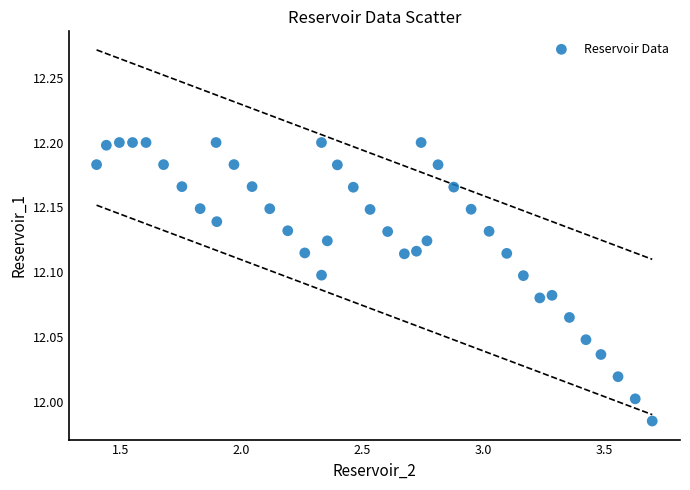

What is the range of X values (max minus min)?

2.3